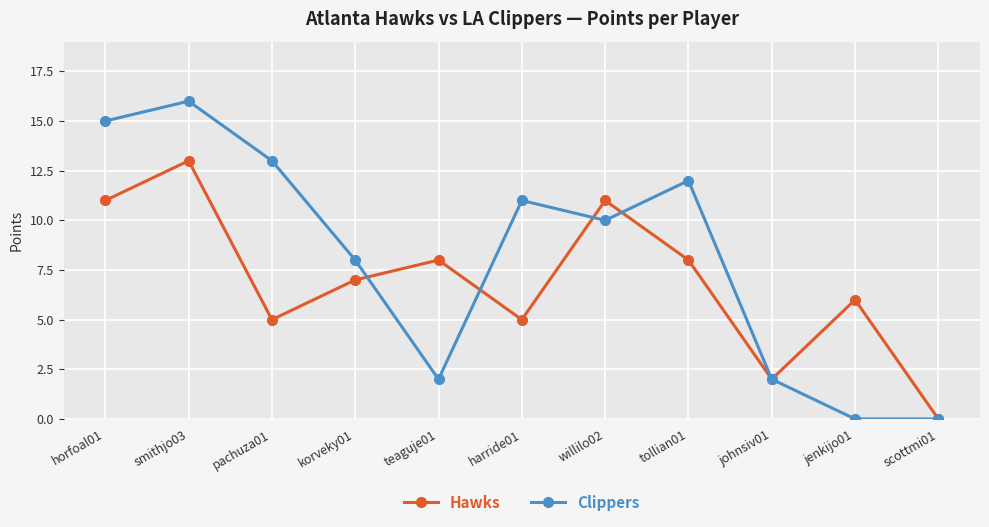

At which category does the chart reach its peak across all series?

smithjo03